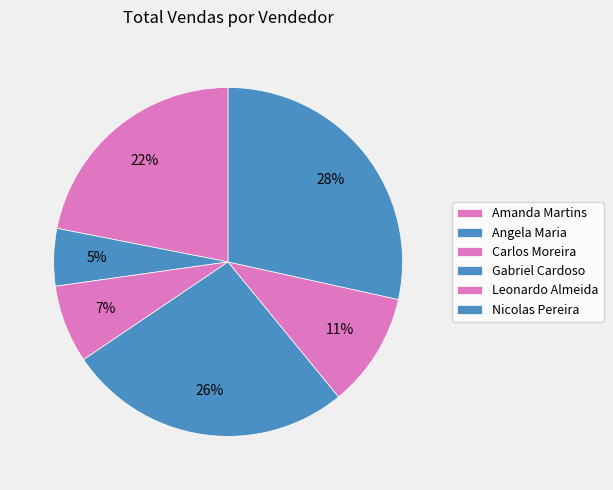

Combined, do Angela Maria and Leonardo Almeida account for over 50%?

No